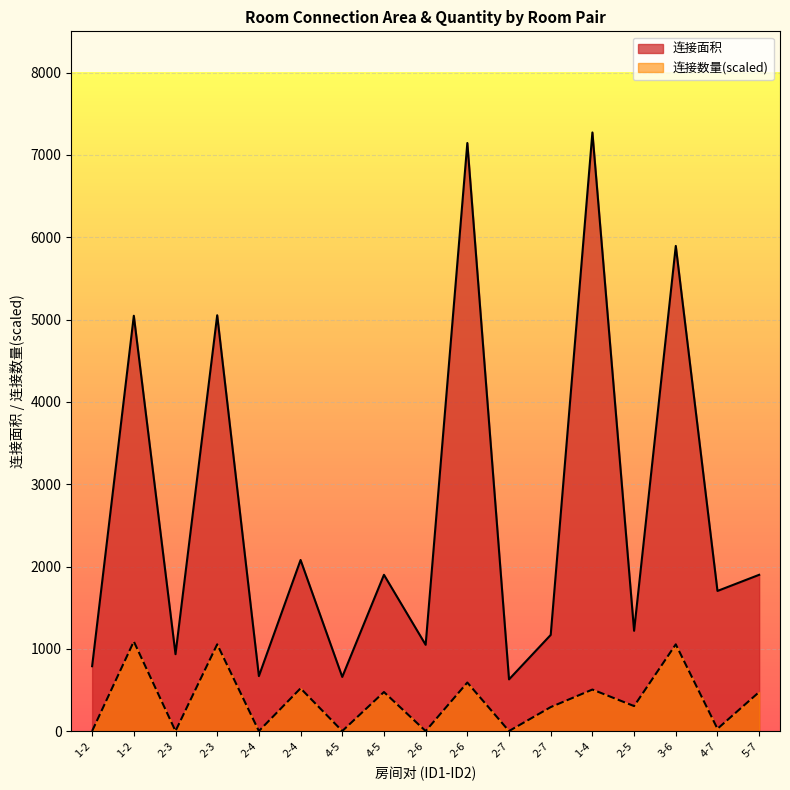

List the series in order of their peak value, highest first.

连接面积, 连接数量(scaled)